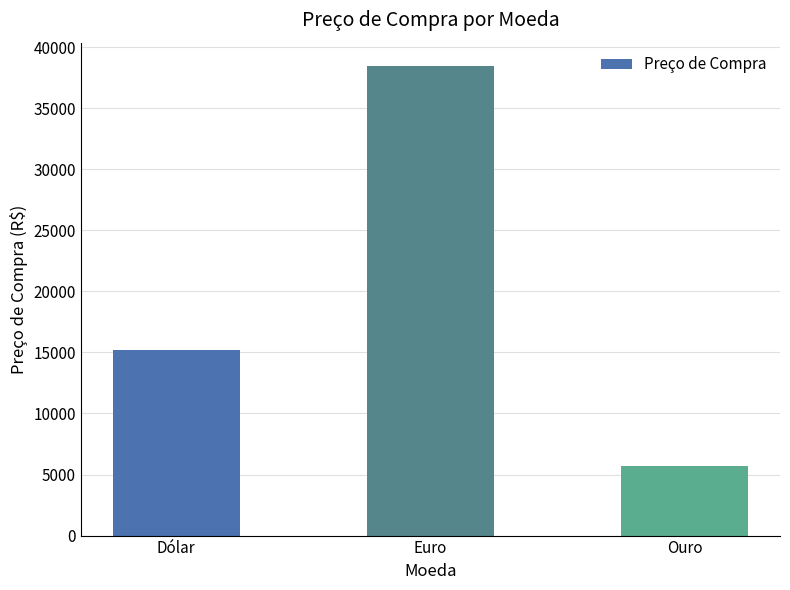

True or false: the data shows 5695.8 at Ouro.

True